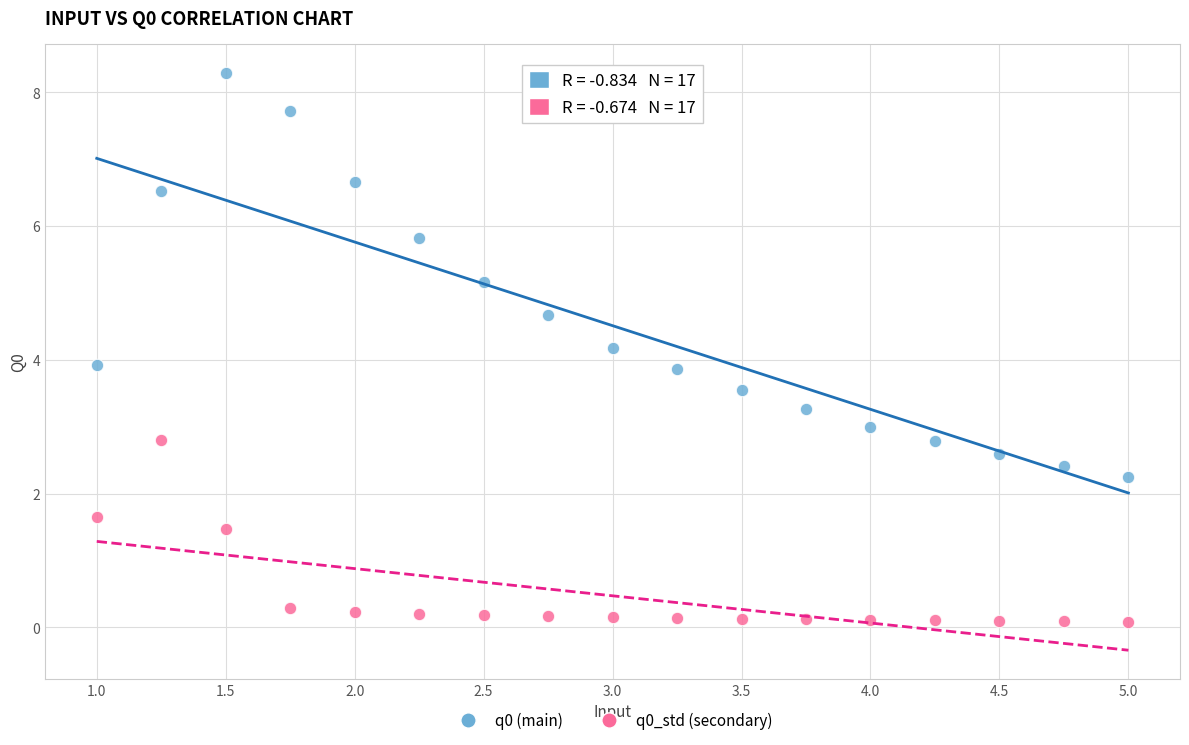

What are all the series names shown in the legend?

q0 (main), q0_std (secondary)